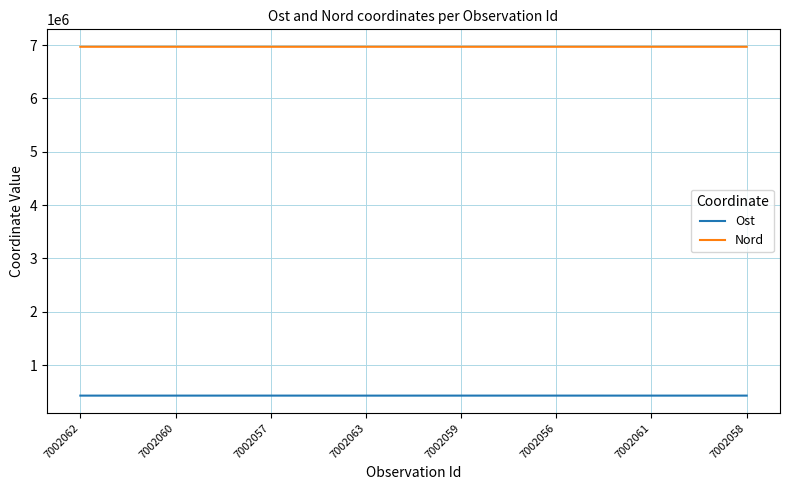

What is the difference between the highest and lowest values at 7002058?

6540682.2